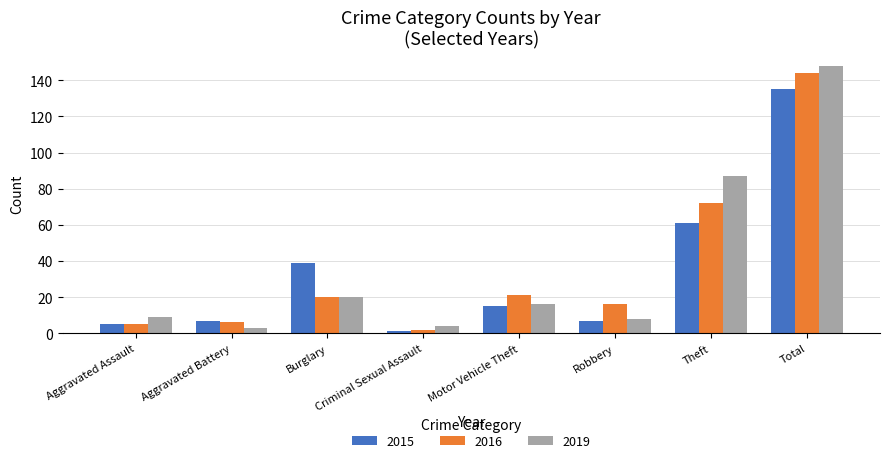

At which label does 2016 reach its peak?

Total